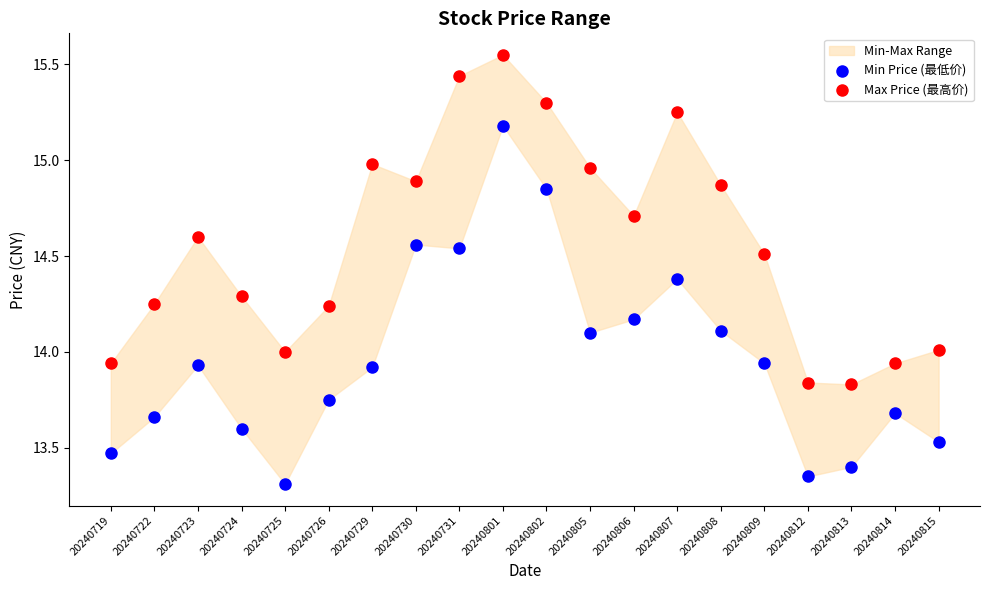

Across all data points, what is the range of Y values (max minus min)?

2.2